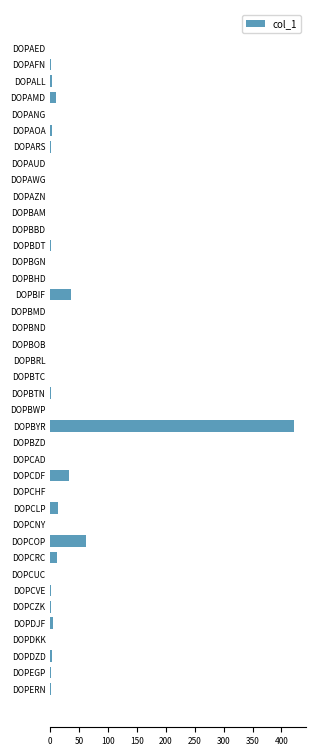

What is the sum of all values?

609.4